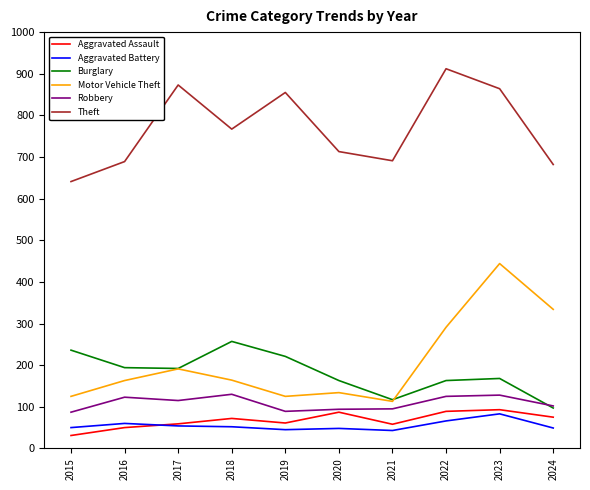

Which series has the largest range (max minus min)?

Motor Vehicle Theft